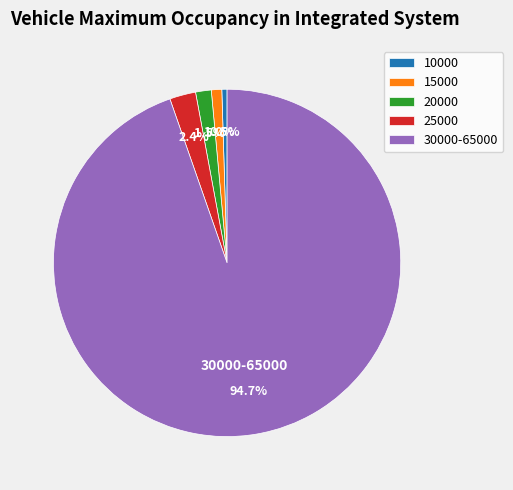

Which category has the biggest portion of the pie?

30000-65000